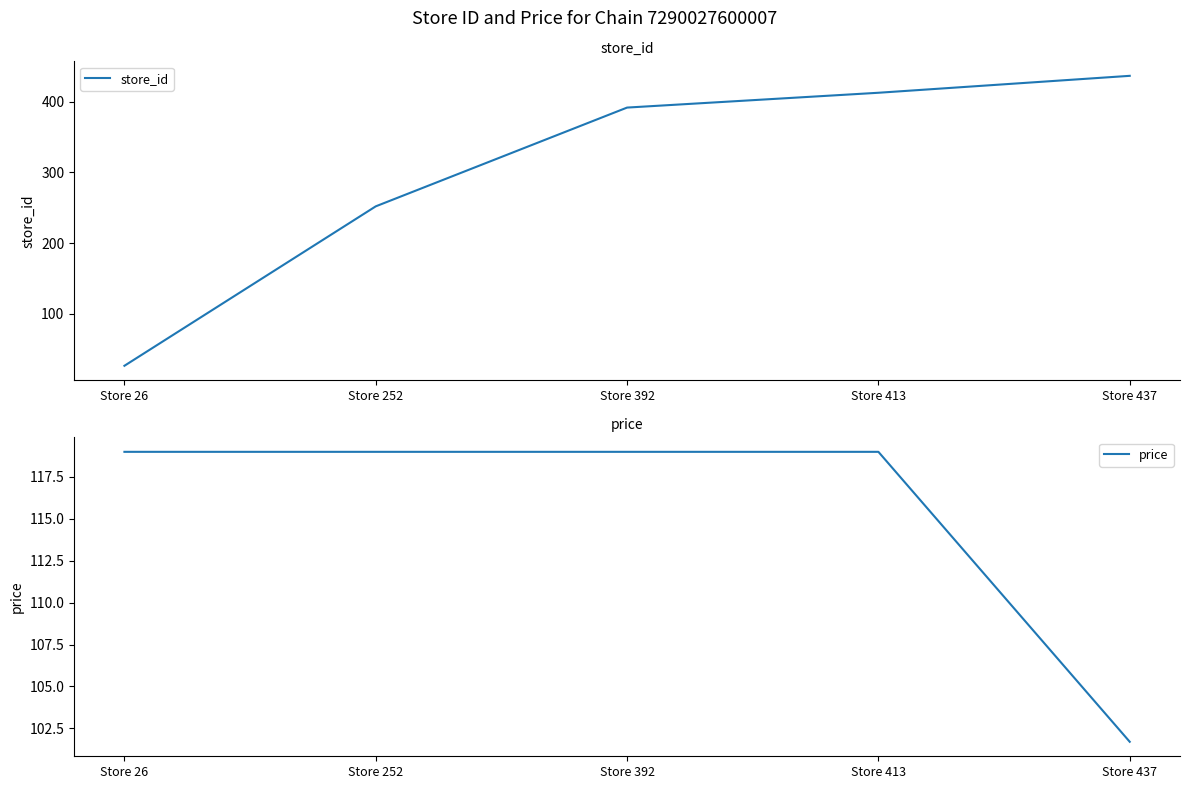

Does the chart have visible grid lines?

No